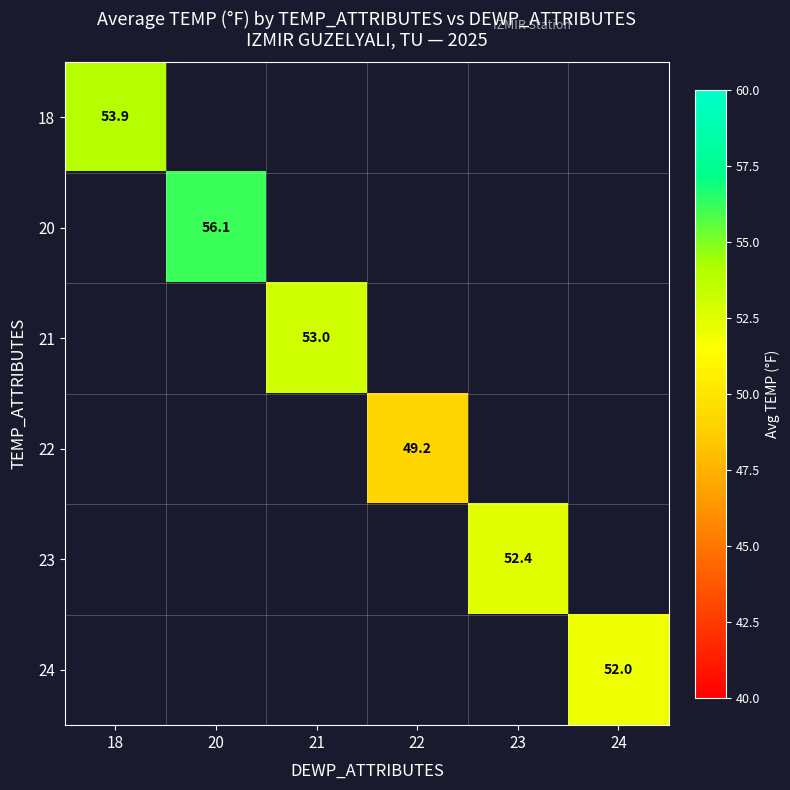

How many data points does each series have?

6